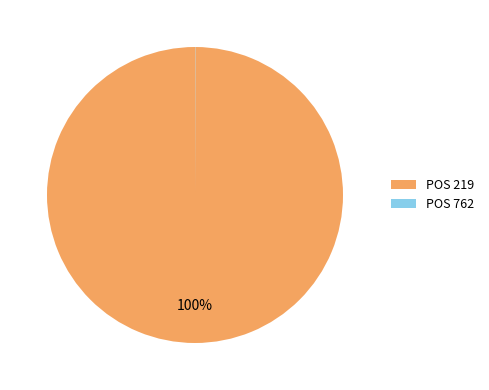

Is it true that POS 219 is 100% of the pie?

True